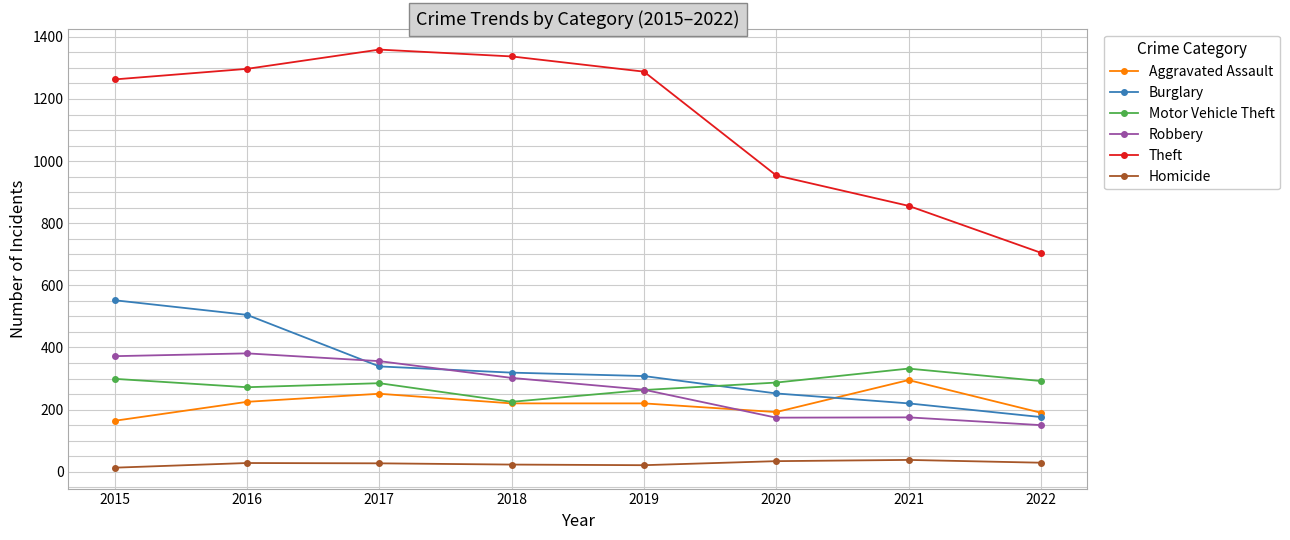

Is the value of Motor Vehicle Theft at 2017 greater than the value of Theft at 2019?

No